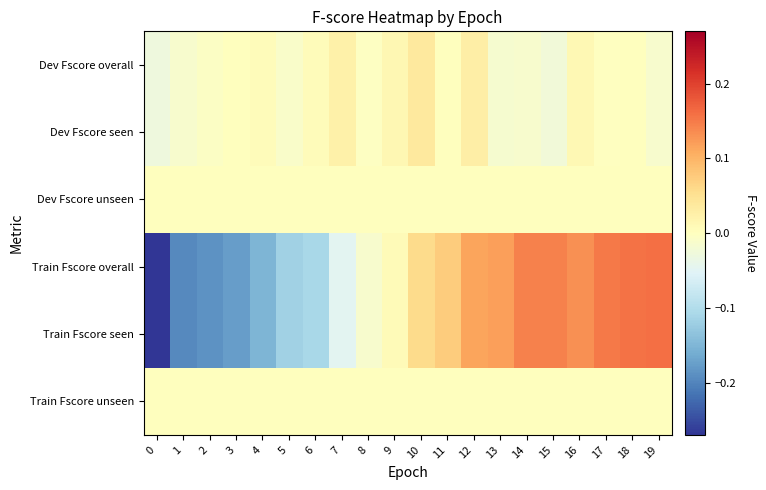

What is the spread (max minus min) of values at 5?

0.1